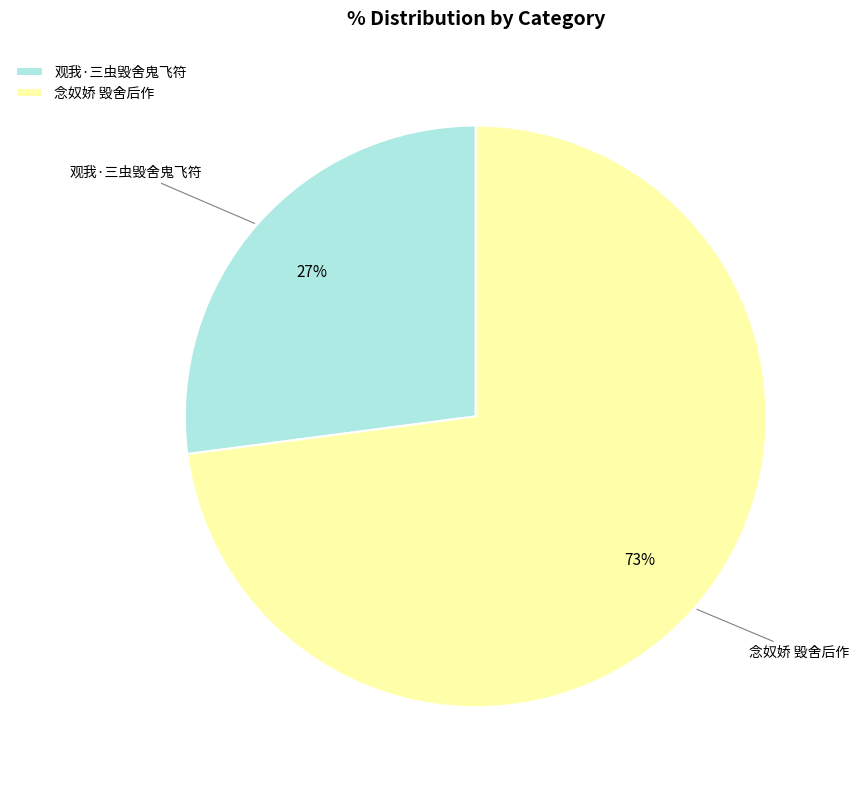

Is the sum of 念奴娇 毁舍后作 and 观我·三虫毁舍鬼飞符 greater than half?

Yes